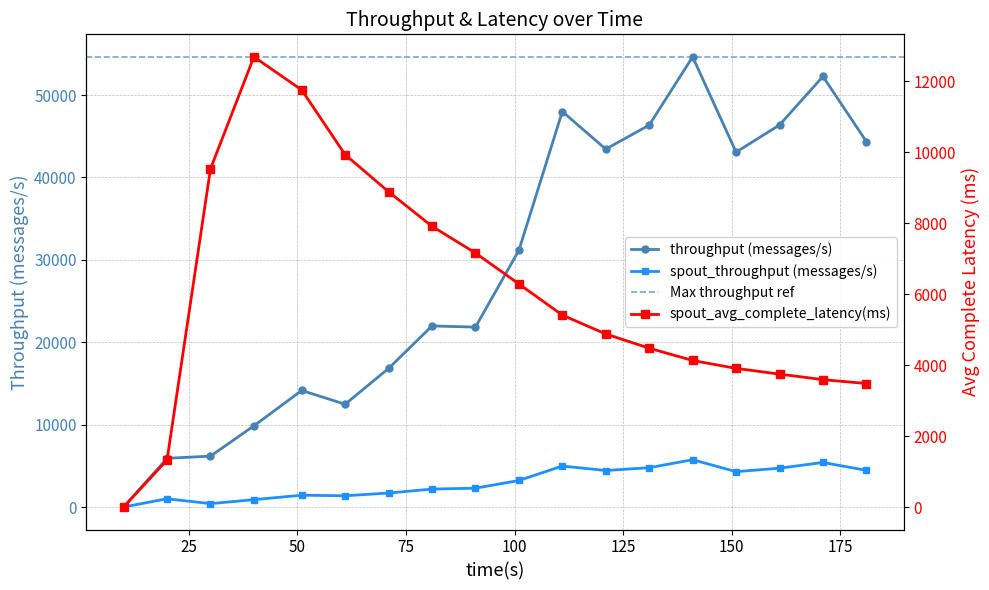

Between 51 and 131, which series saw the biggest shift?

throughput (messages/s)